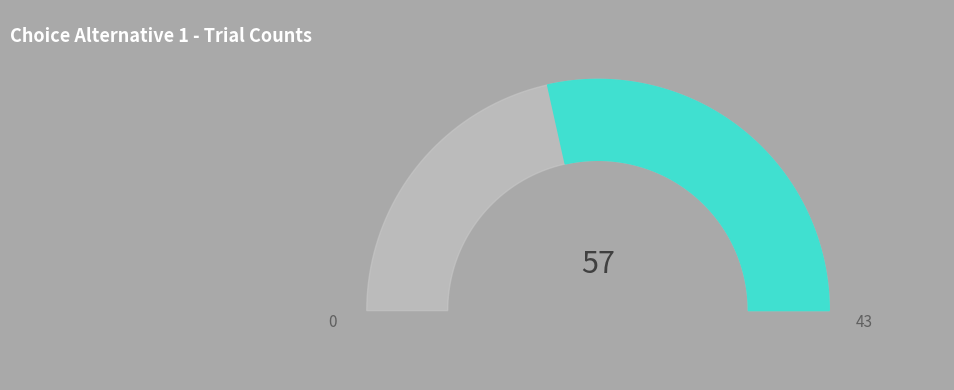

To the nearest percent, what portion does false represent?

43%